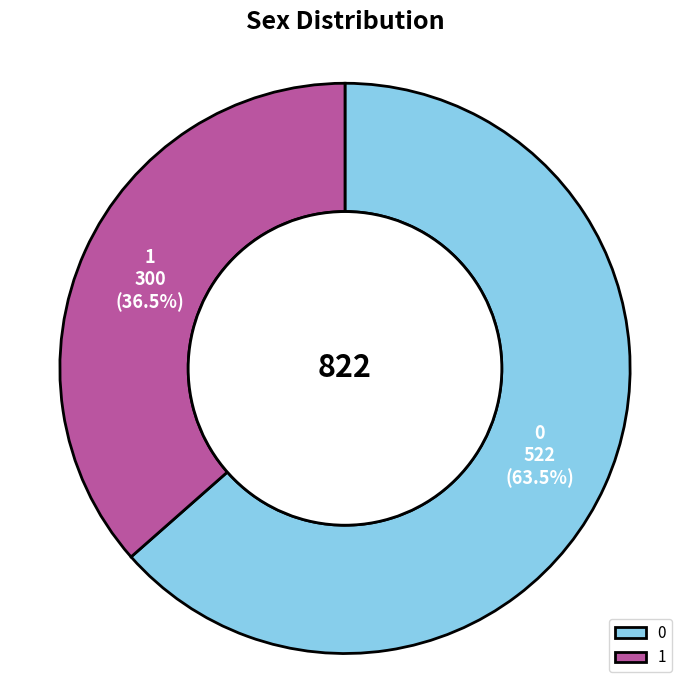

What is the ratio of the value at 1 to the value at 0?

0.6